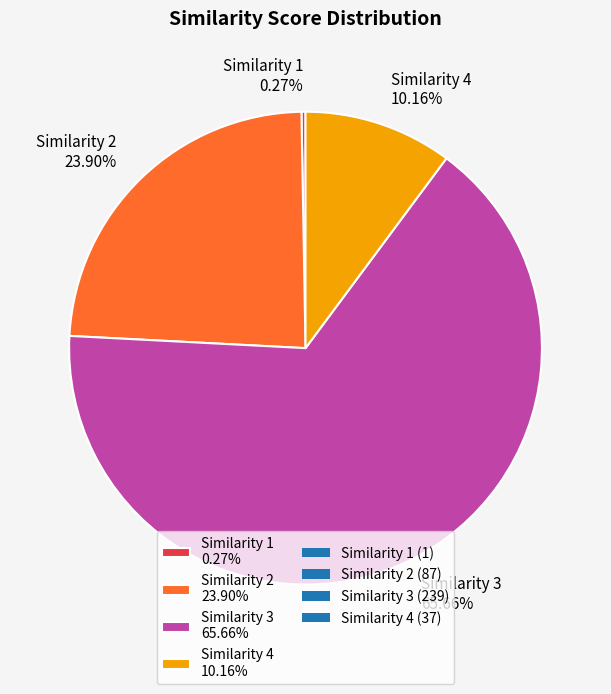

Is there any slice that represents more than half of the pie?

Yes